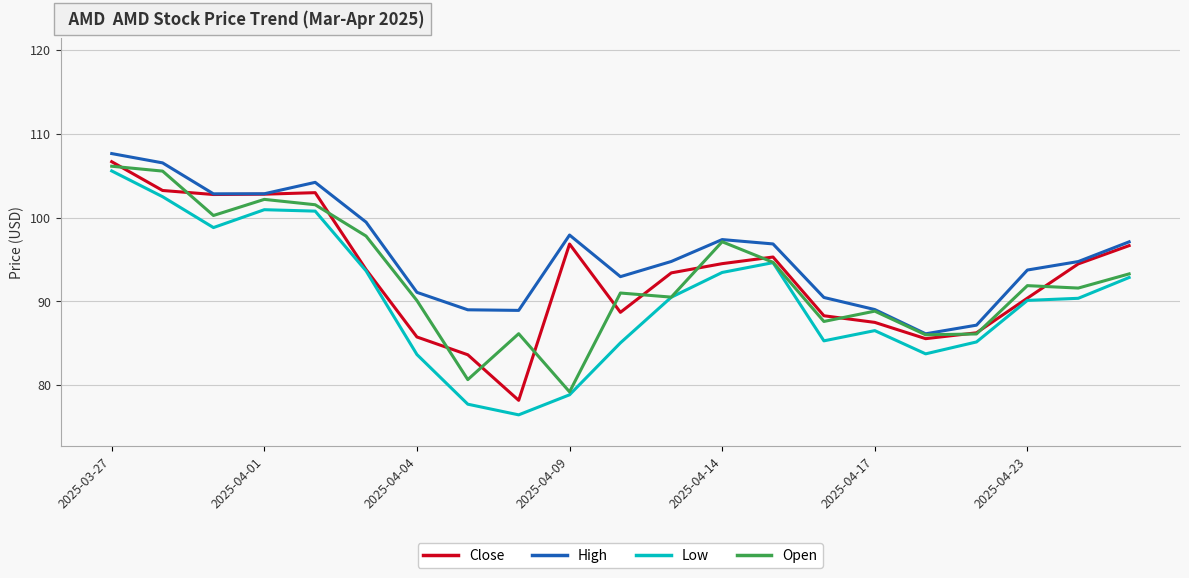

What is the difference between the maximum and minimum values in the High series?

21.5